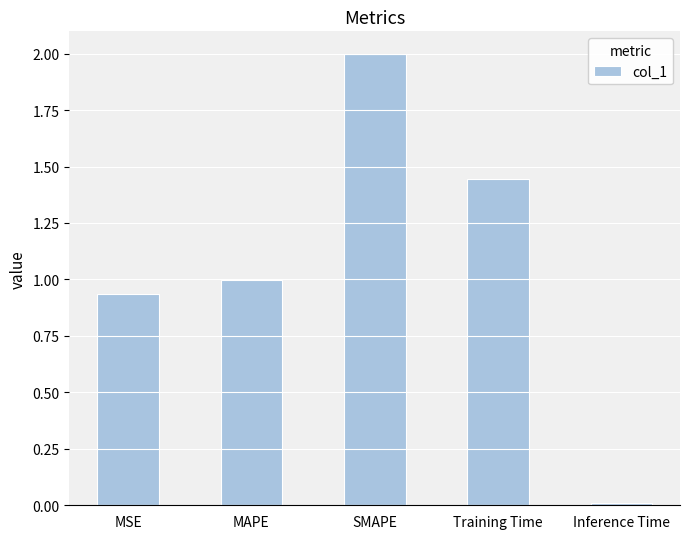

Rank the categories by value from lowest to highest.

Inference Time, MSE, MAPE, Training Time, SMAPE